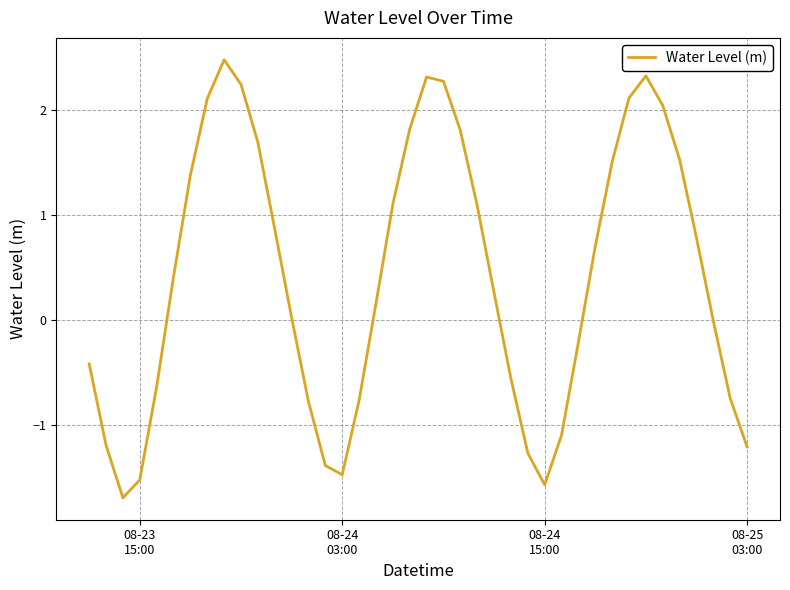

What is the minimum value shown in the chart?

-1.7